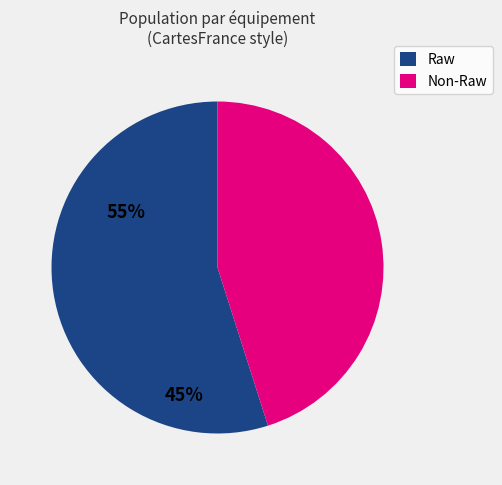

Does any single category account for the majority?

Yes